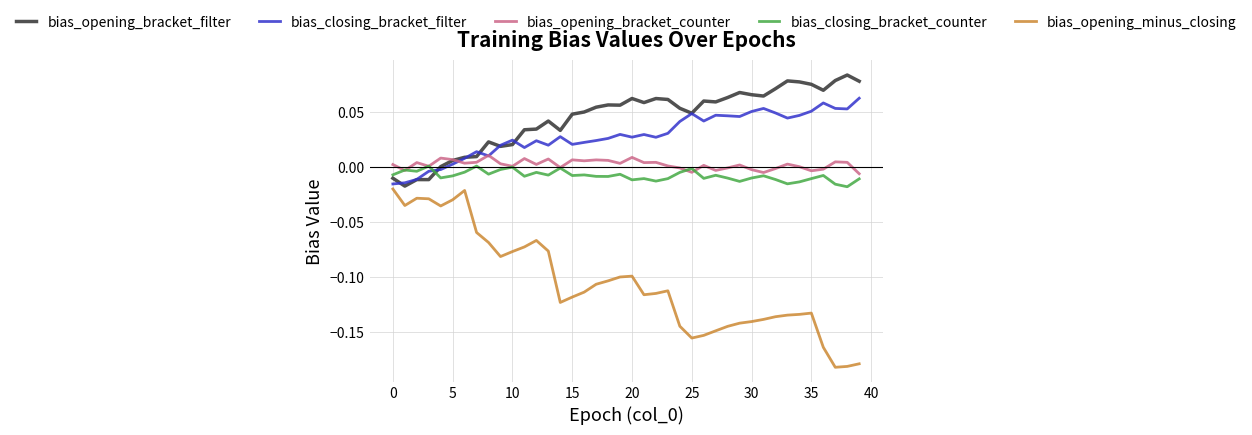

True or false: bias_closing_bracket_counter and bias_opening_minus_closing cross at least once.

False